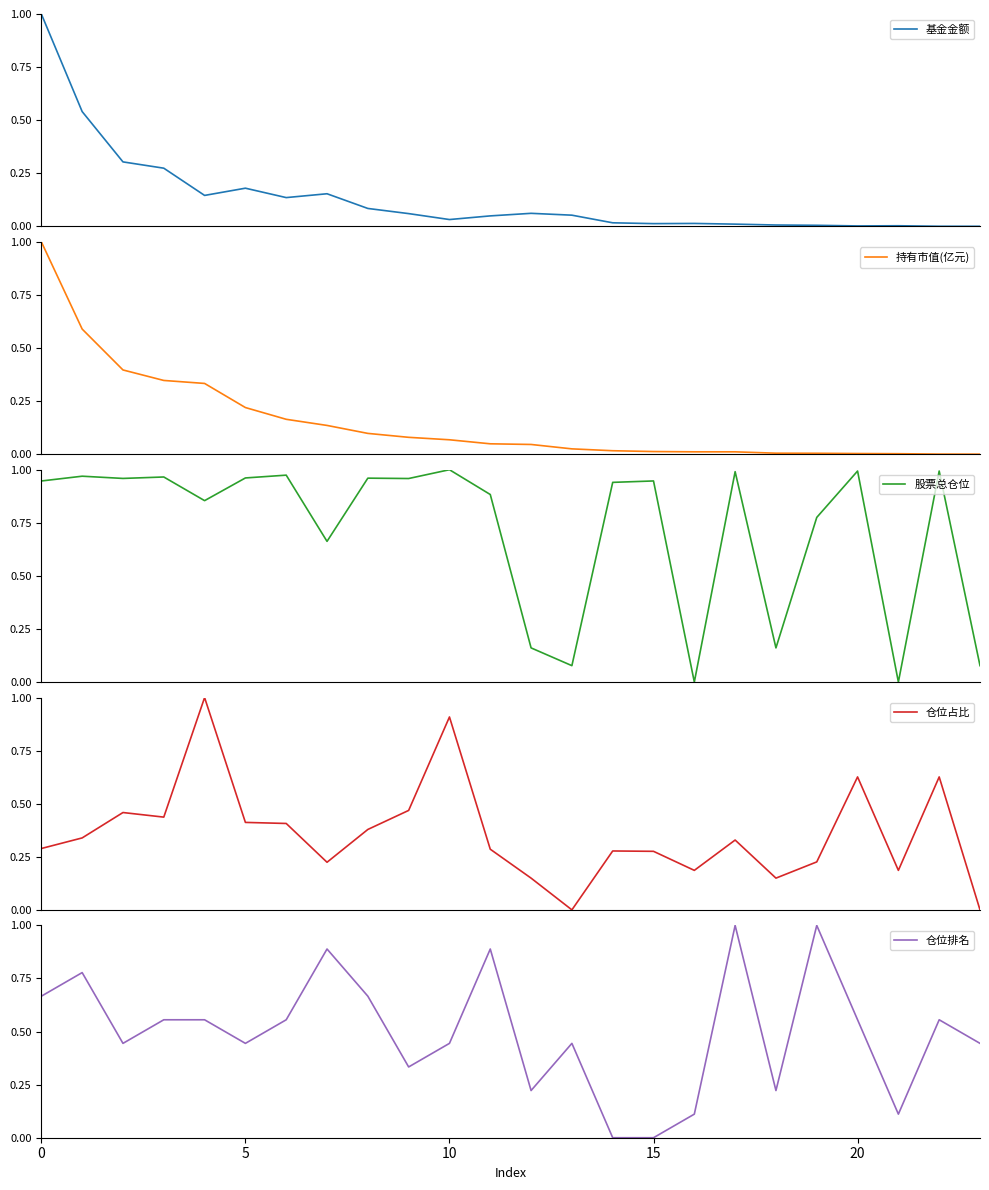

What is the label of the 3rd point from the right?

21